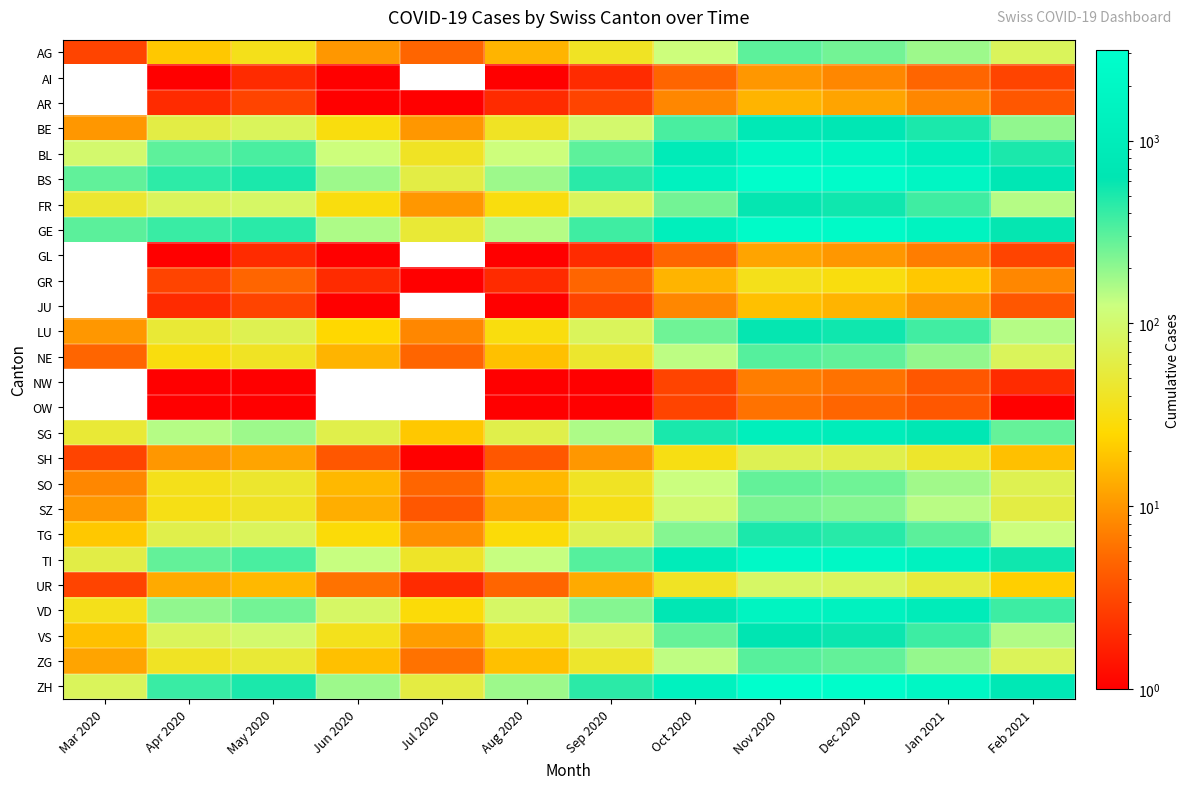

Which label corresponds to the largest value in the chart?

Nov 2020